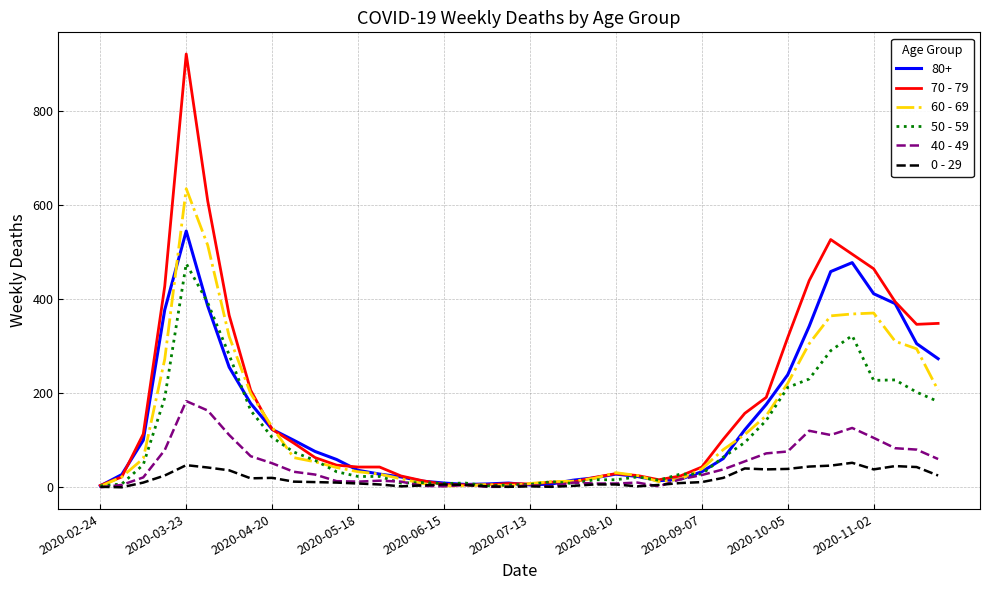

Which series has the largest range (max minus min)?

70 - 79